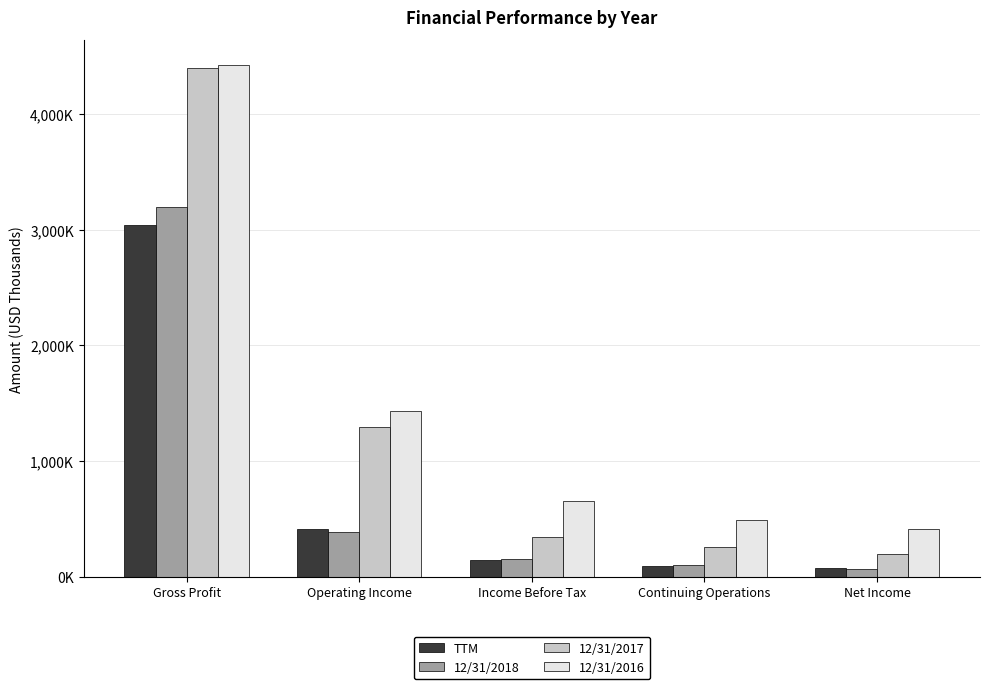

What is the difference between the maximum and second lowest values in the TTM series?

2951011